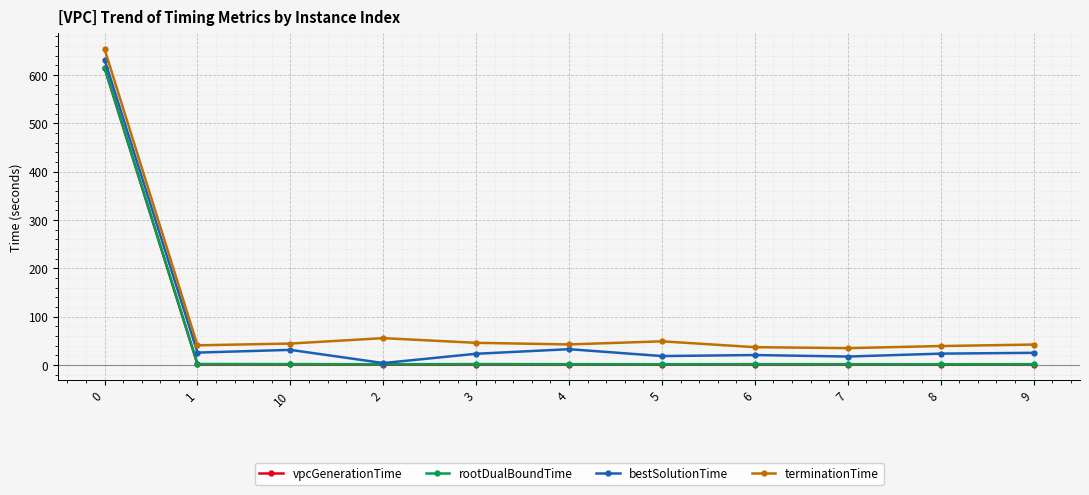

True or false: rootDualBoundTime and vpcGenerationTime cross at least once.

False